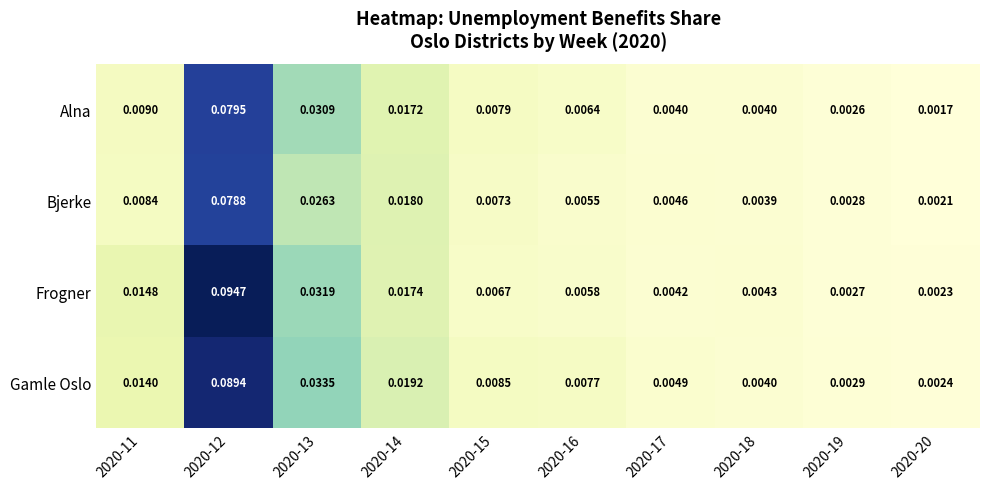

At 2020-13, list the series in order from largest to smallest.

Gamle Oslo, Frogner, Alna, Bjerke